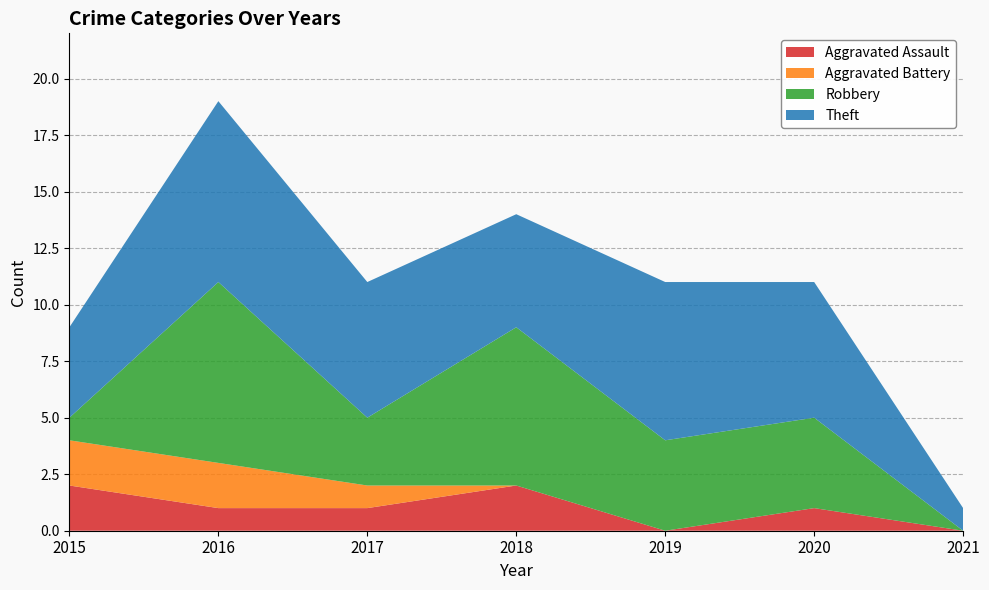

Reading left to right, extract all data points from this chart.

Aggravated Assault: 2	1	1	2	0	1	0
Aggravated Battery: 2	2	1	0	0	0	0
Robbery: 1	8	3	7	4	4	0
Theft: 4	8	6	5	7	6	1